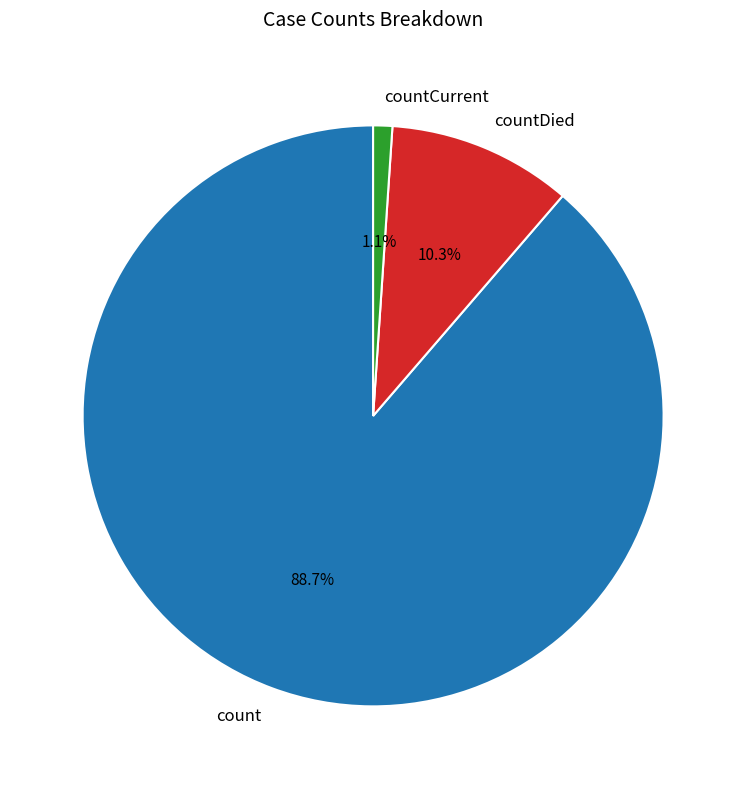

How many slices are in this pie chart?

3